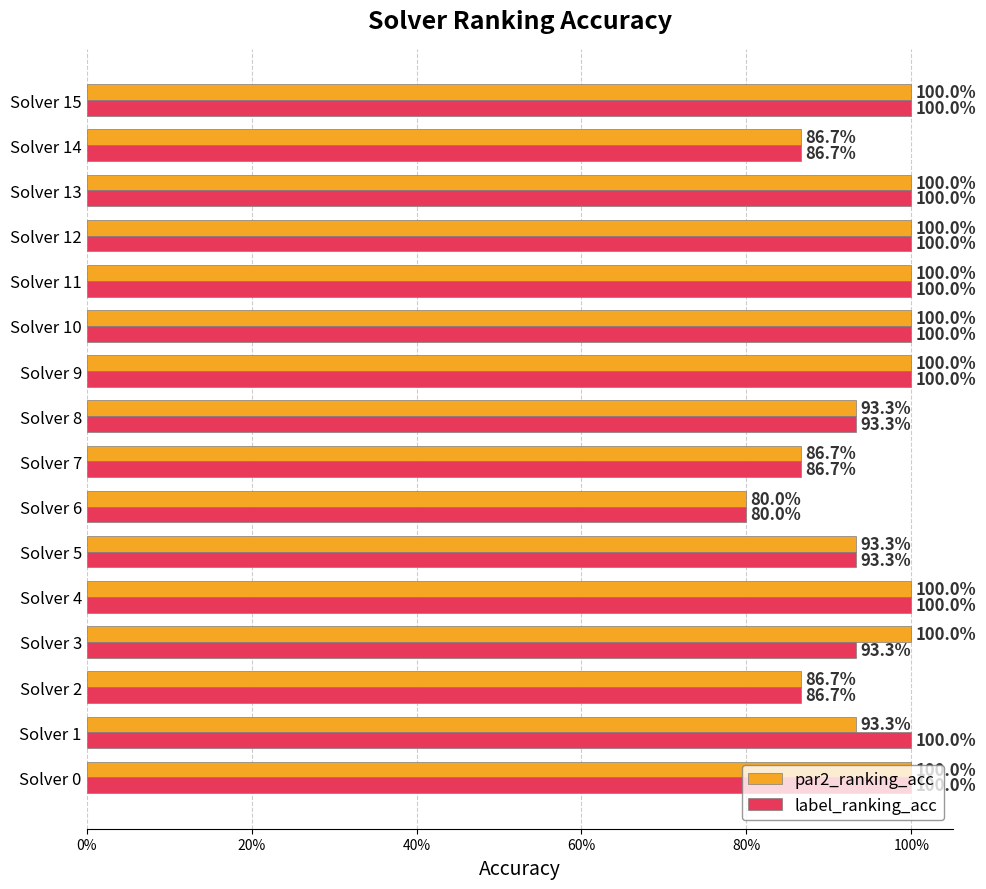

Reading left to right, list all the values displayed in this chart.

par2_ranking_acc: 1.0	0.9	0.9	1.0	1.0	0.9	0.8	0.9	0.9	1.0	1.0	1.0	1.0	1.0	0.9	1.0
label_ranking_acc: 1.0	1.0	0.9	0.9	1.0	0.9	0.8	0.9	0.9	1.0	1.0	1.0	1.0	1.0	0.9	1.0